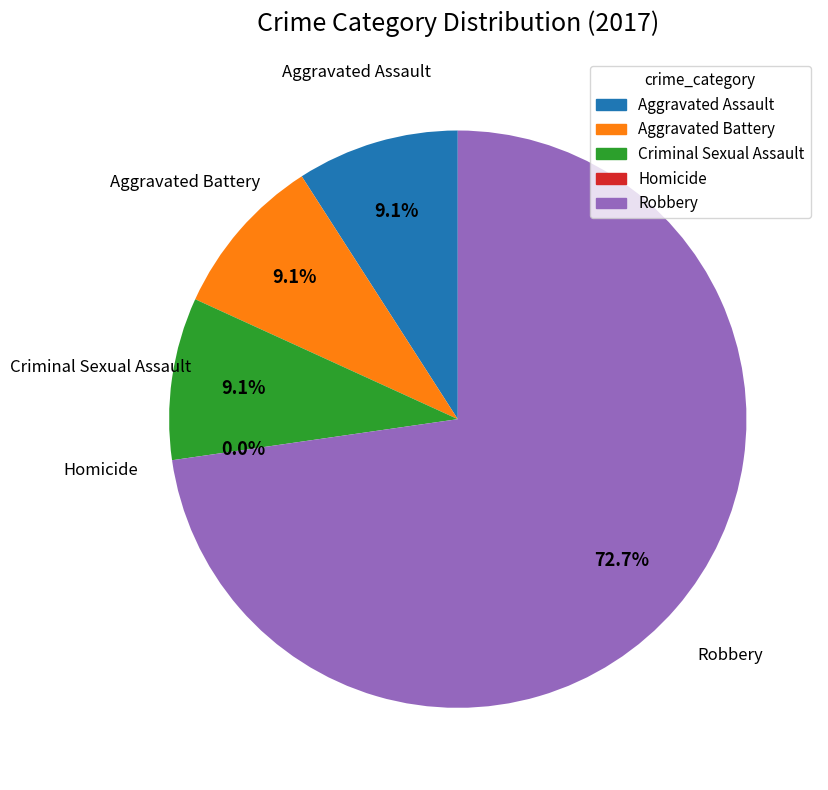

To the nearest percent, what is the difference between the Aggravated Assault and Robbery slice percentages?

64%